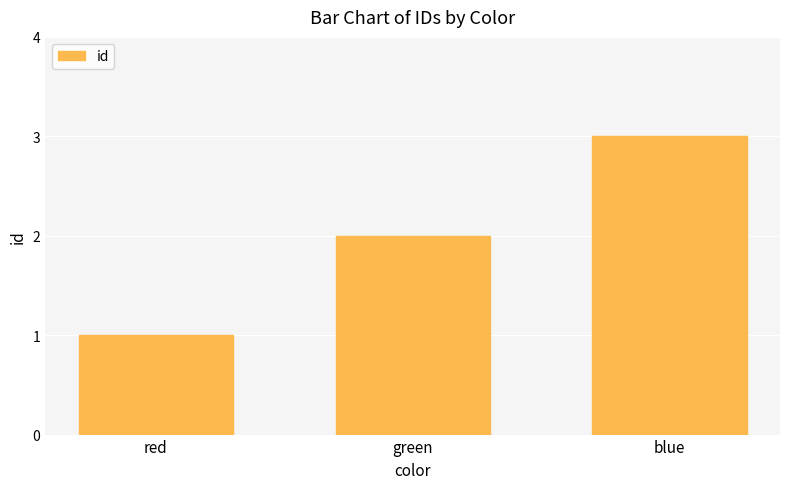

Read the value at blue.

3